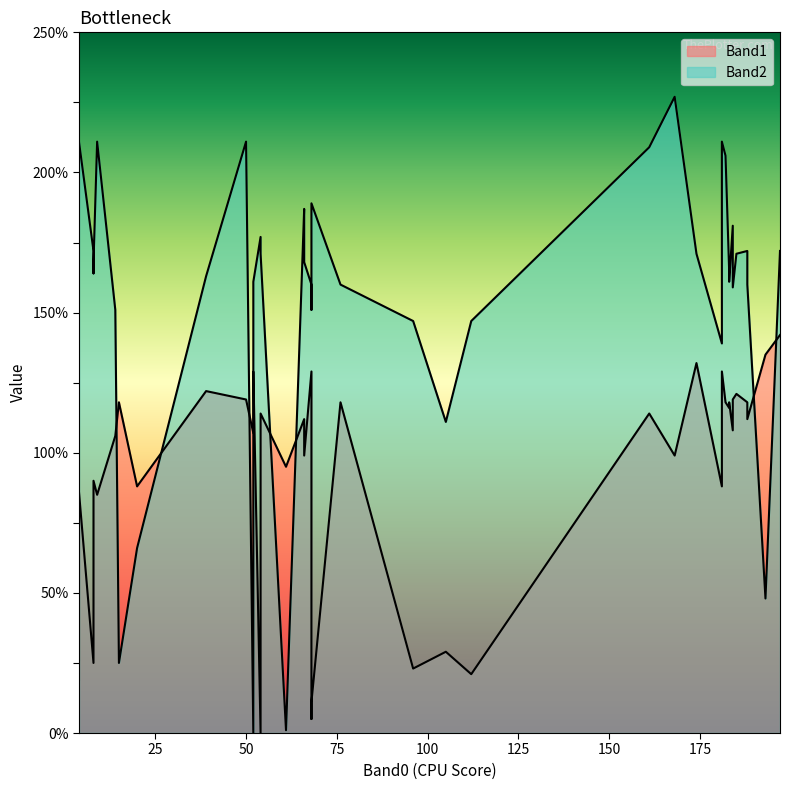

List the series in order of their overall mean, highest first.

Band2, Band1